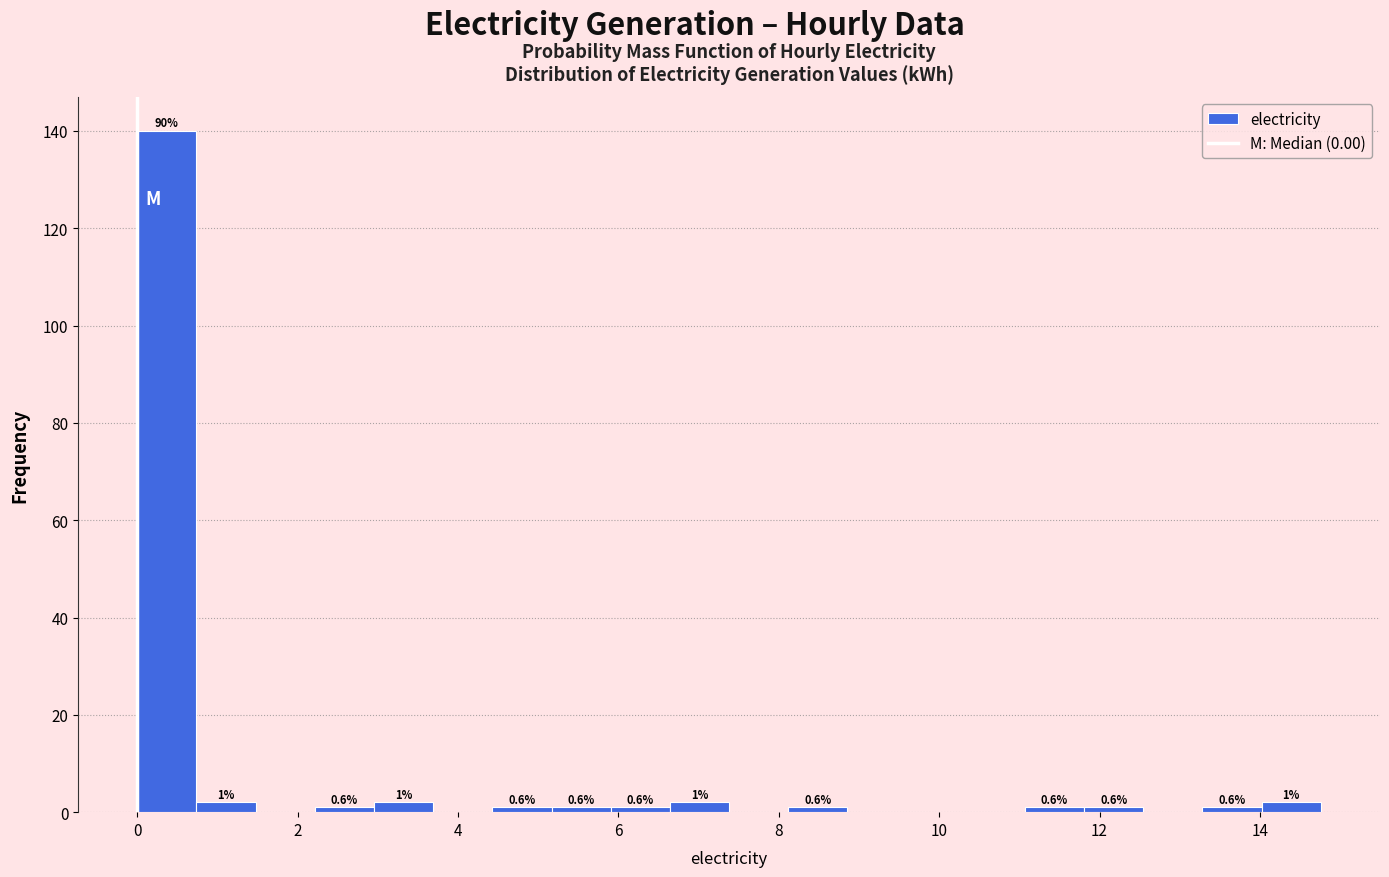

Read against the x-axis, roughly where is the centre of the tallest bar?

0.4